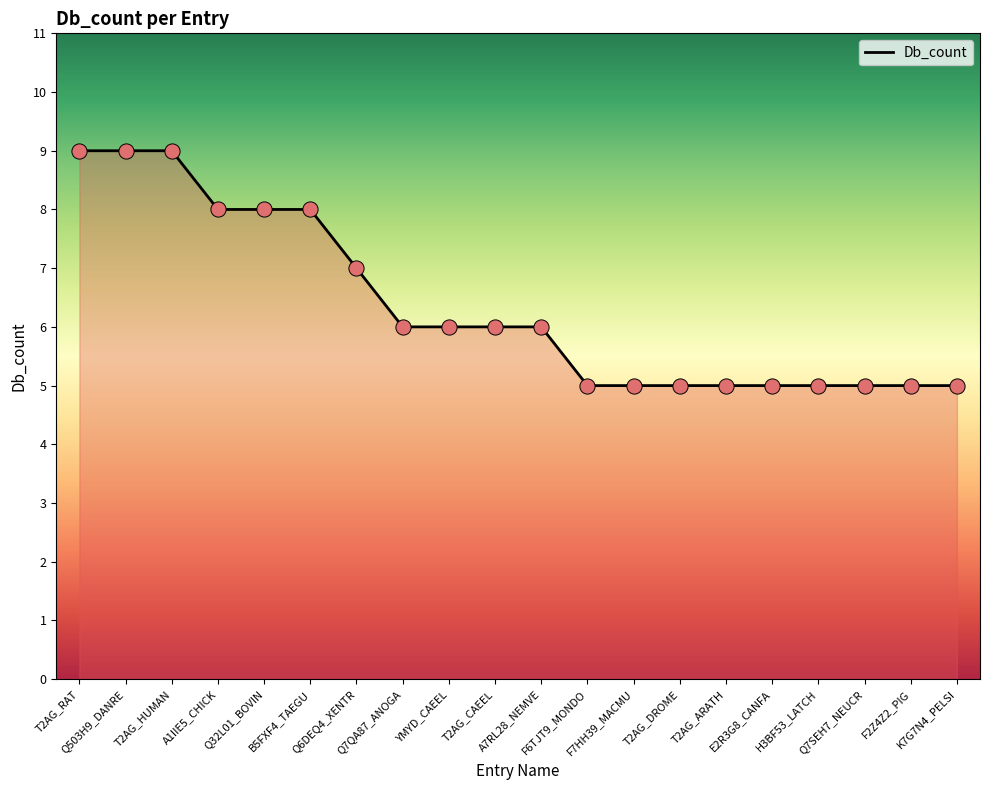

What is the change in value from Q6DEQ4_XENTR to YMYD_CAEEL?

-1